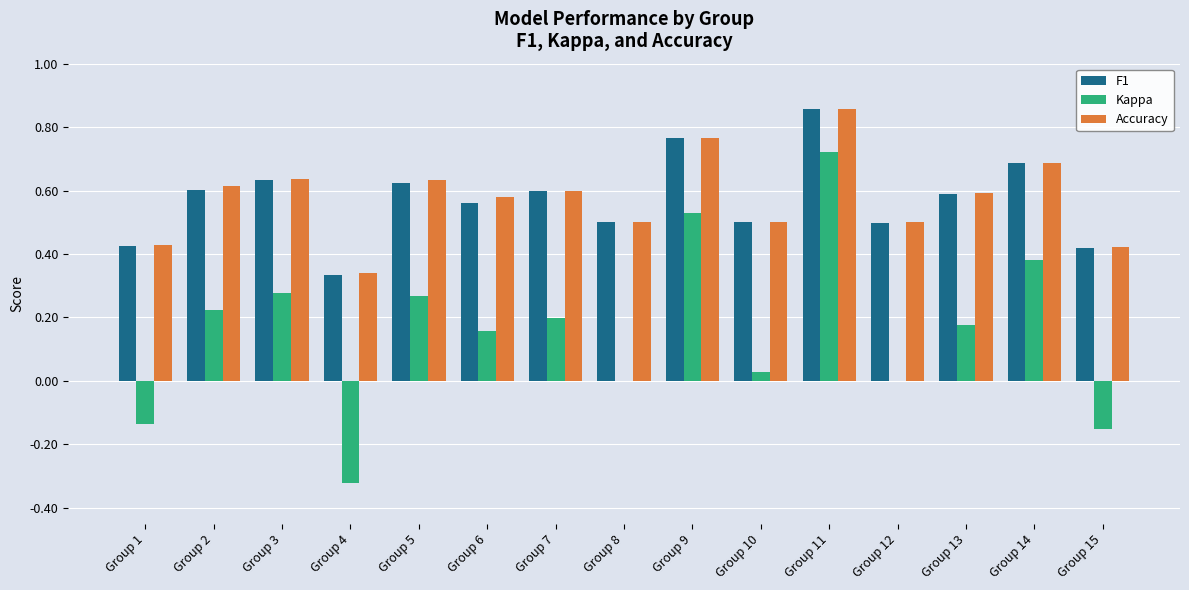

How many categories are shown in the chart?

15